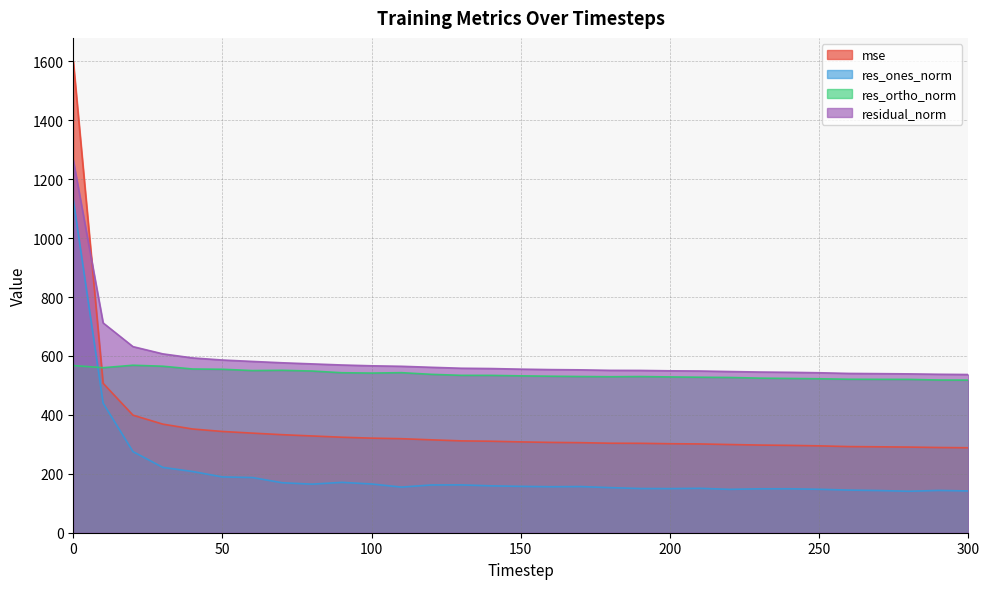

True or false: mse and res_ones_norm cross at least once.

False